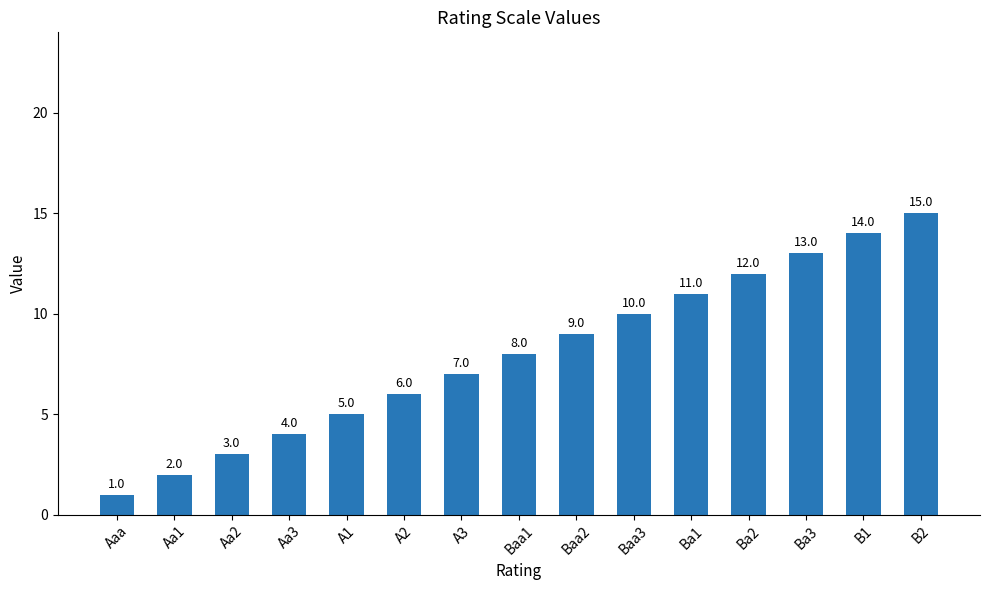

List the labels in order of value, largest first.

B2, B1, Ba3, Ba2, Ba1, Baa3, Baa2, Baa1, A3, A2, A1, Aa3, Aa2, Aa1, Aaa